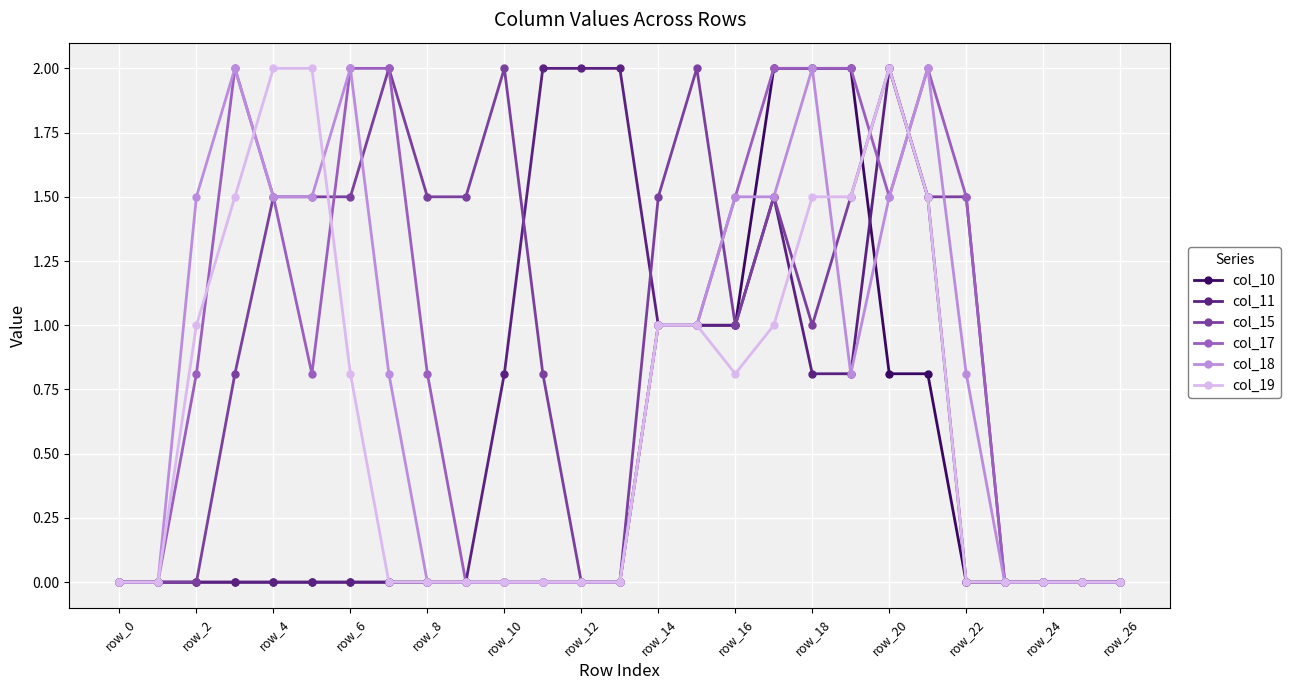

What are all the series names shown in the legend?

col_10, col_11, col_15, col_17, col_18, col_19